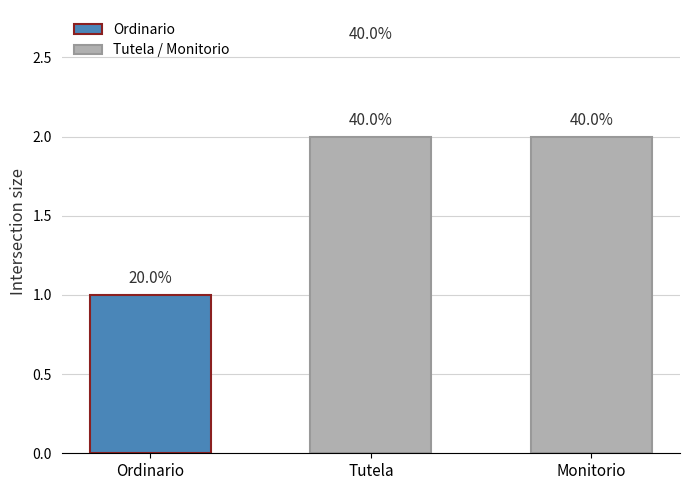

What is the sum of all values?

5